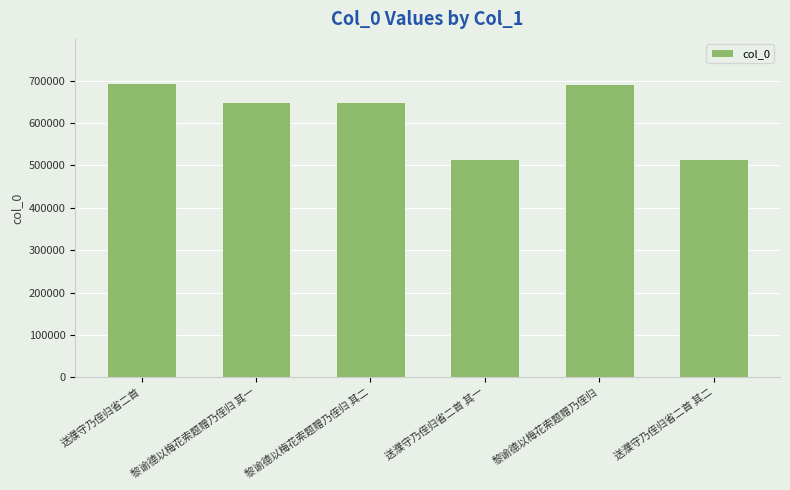

Between 送濮守乃侄归省二首 and 黎谕德以梅花索题赠乃侄归 其一, which is larger?

送濮守乃侄归省二首